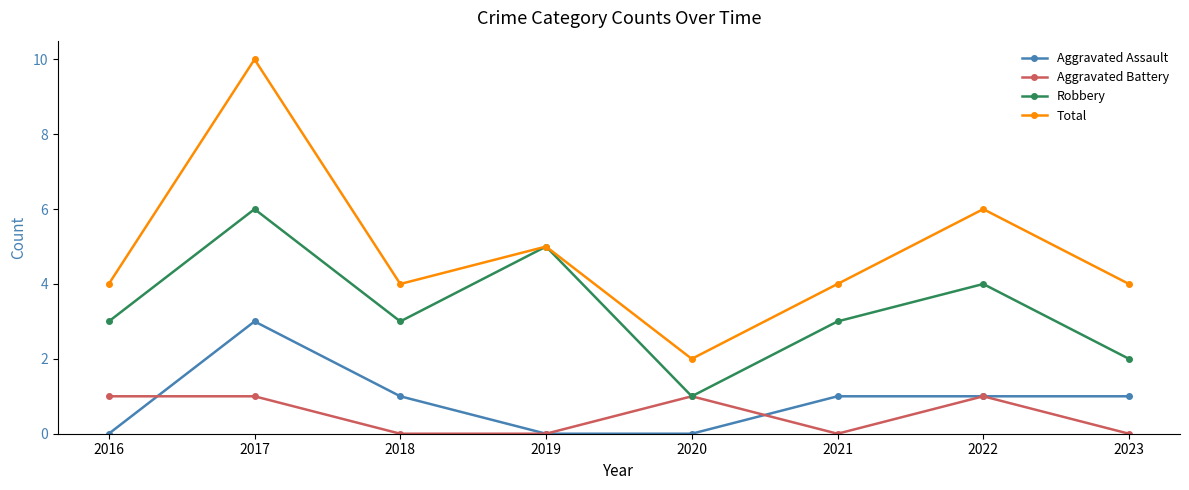

Between 2018 and 2023, which series saw the biggest shift?

Robbery